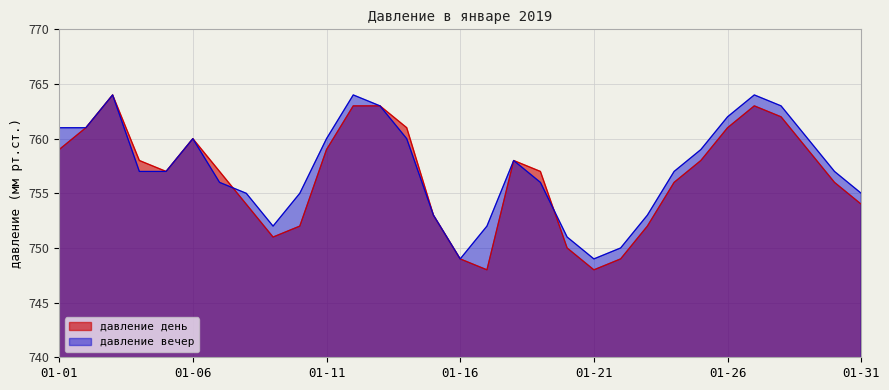

Reading left to right, what are all the values shown in this chart?

давление день: 01-01=759	01-02=761	01-03=764	01-04=758	01-05=757	01-06=760	01-07=757	01-08=754	01-09=751	01-10=752	01-11=759	01-12=763	01-13=763	01-14=761	01-15=753	01-16=749	01-17=748	01-18=758	01-19=757	01-20=750	01-21=748	01-22=749	01-23=752	01-24=756	01-25=758	01-26=761	01-27=763	01-28=762	01-29=759	01-30=756	01-31=754
давление вечер: 01-01=761	01-02=761	01-03=764	01-04=757	01-05=757	01-06=760	01-07=756	01-08=755	01-09=752	01-10=755	01-11=760	01-12=764	01-13=763	01-14=760	01-15=753	01-16=749	01-17=752	01-18=758	01-19=756	01-20=751	01-21=749	01-22=750	01-23=753	01-24=757	01-25=759	01-26=762	01-27=764	01-28=763	01-29=760	01-30=757	01-31=755